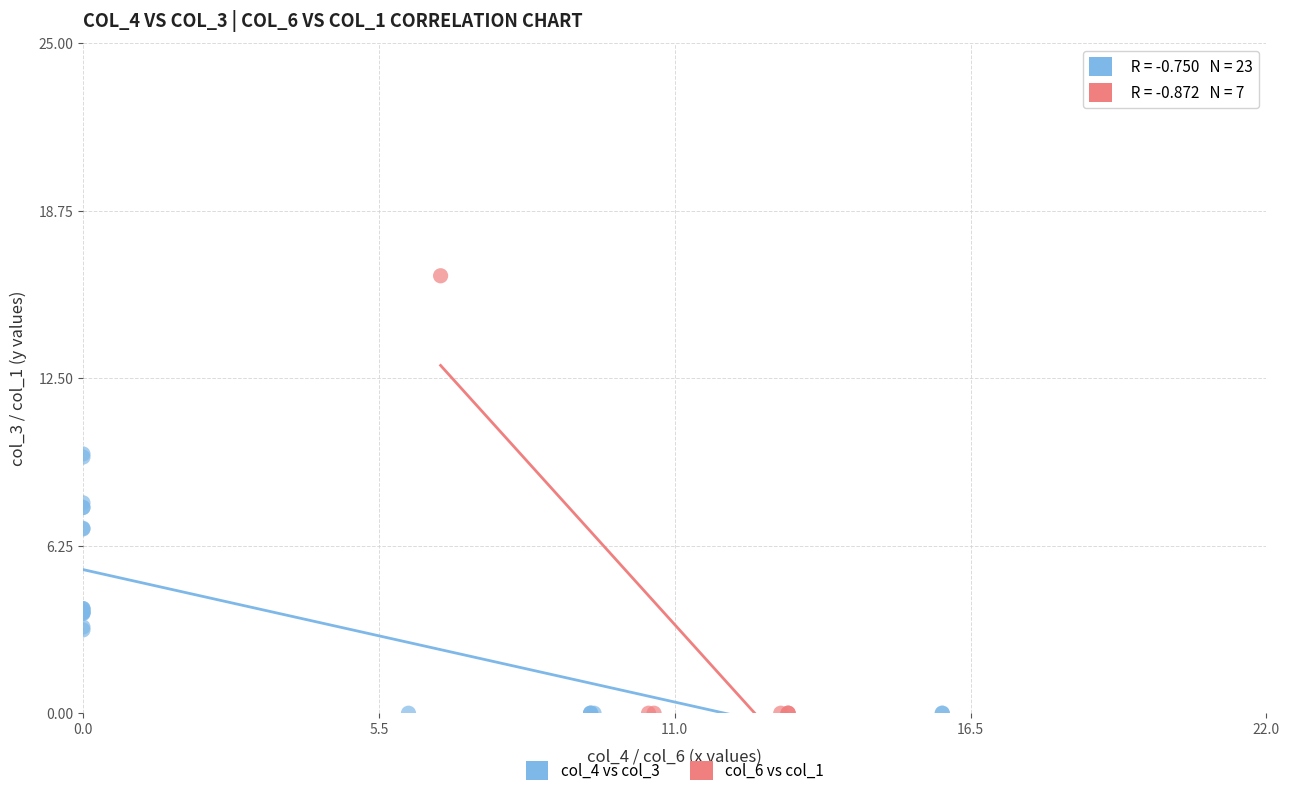

What are all the series names shown in the legend?

col_4 vs col_3, col_6 vs col_1